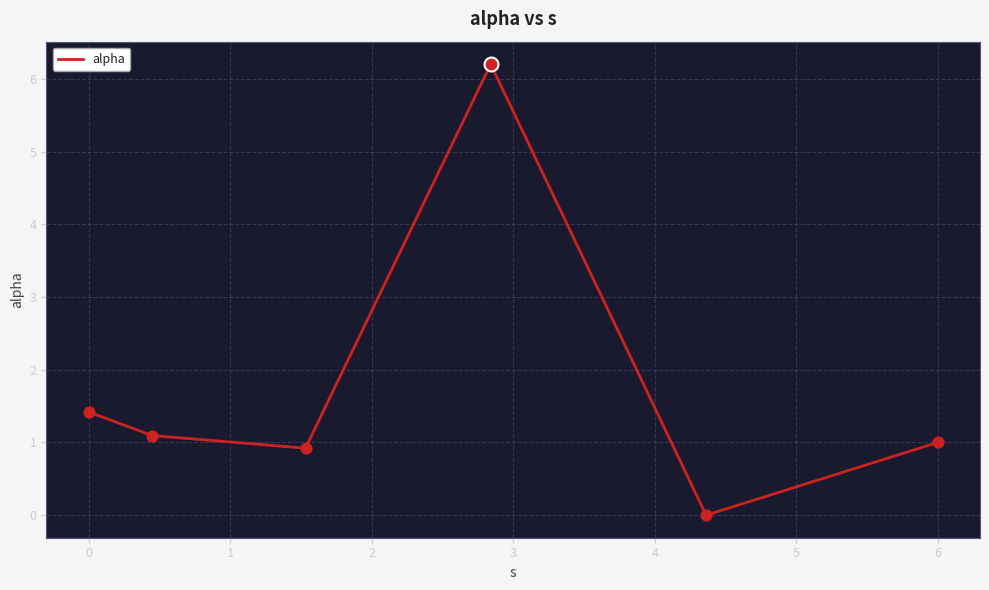

What is the greatest value displayed?

6.2